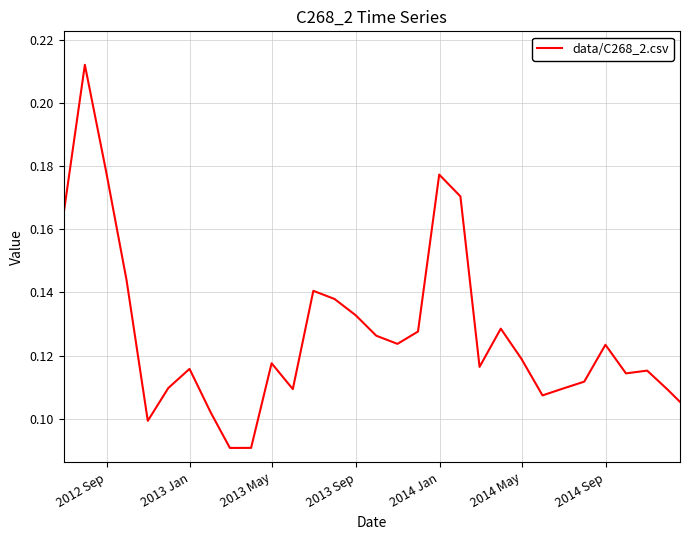

How many lines are shown in the chart?

1